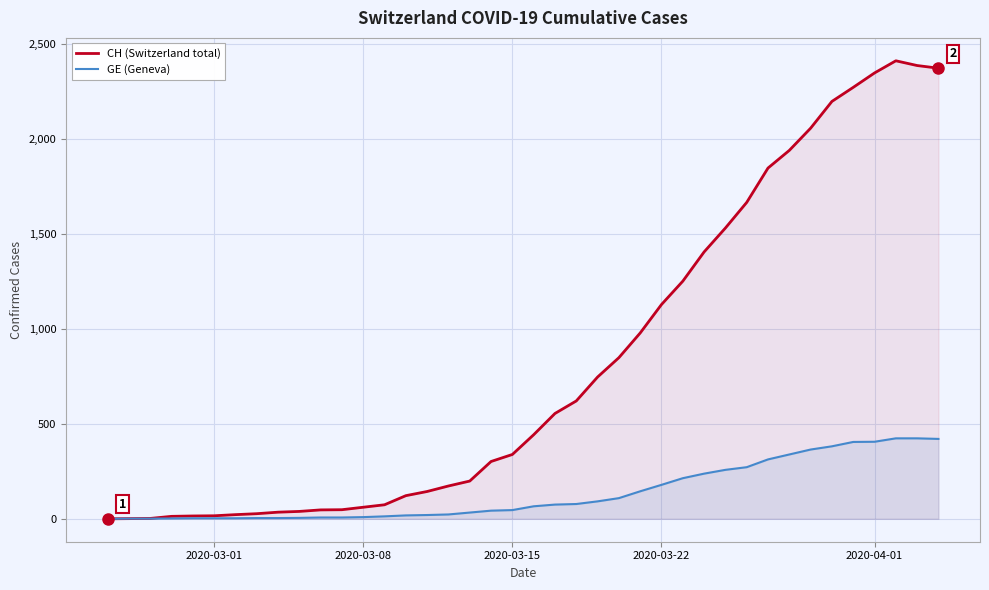

Rank the series by their maximum value, from lowest to highest.

GE (Geneva), CH (Switzerland total)